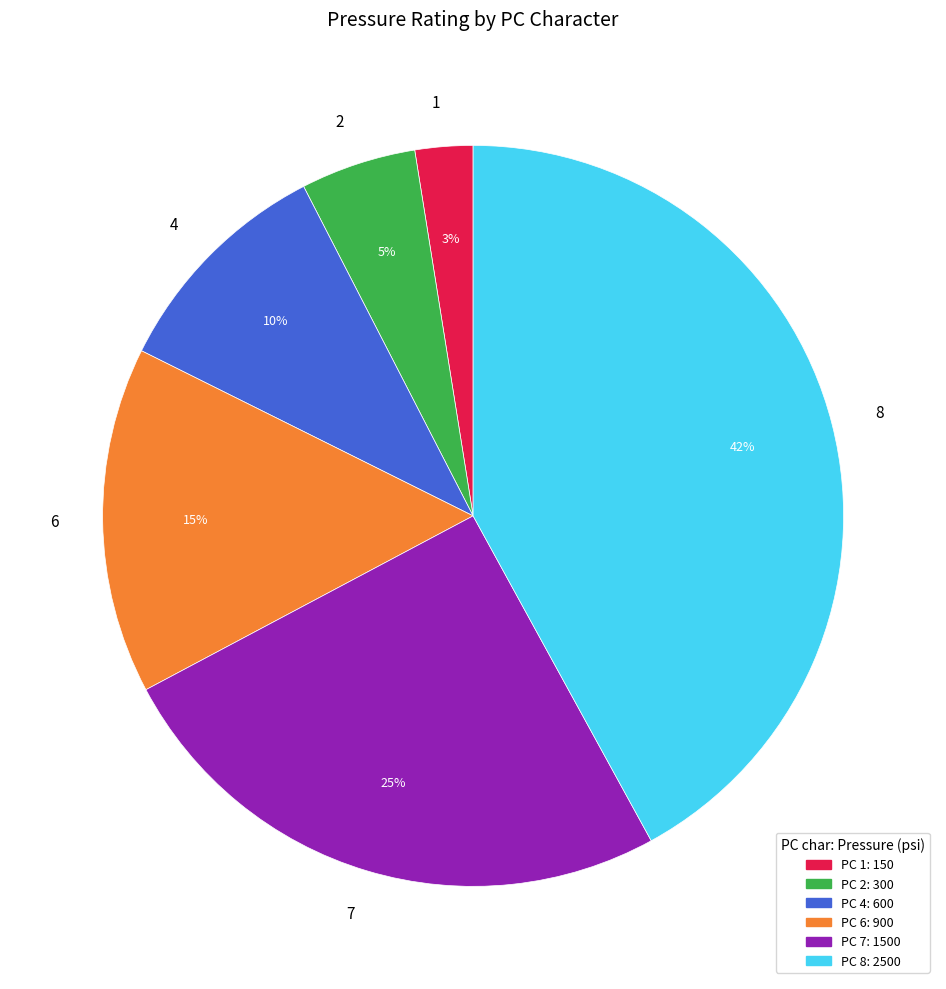

Rank the categories by value from highest to lowest.

8, 7, 6, 4, 2, 1